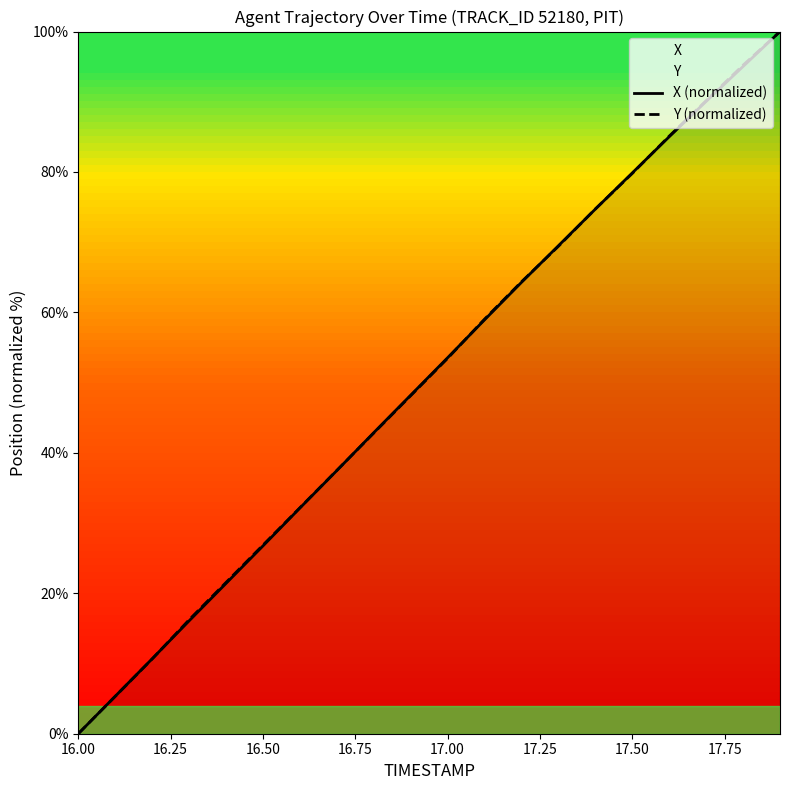

What is the total value across all series at 17.50?

159.7